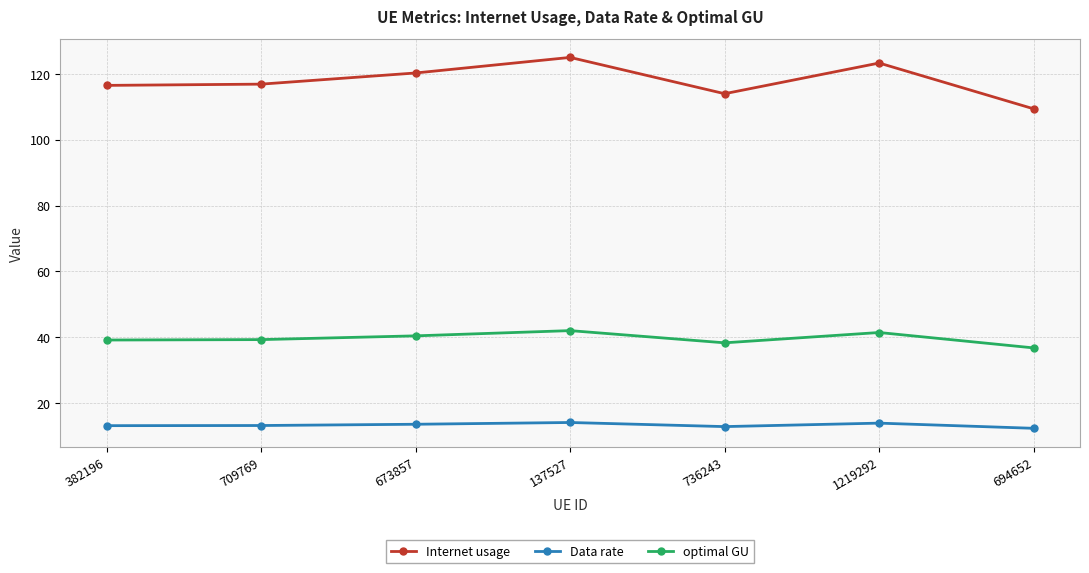

What is the difference between the Internet usage values at 382196 and 137527?

8.5